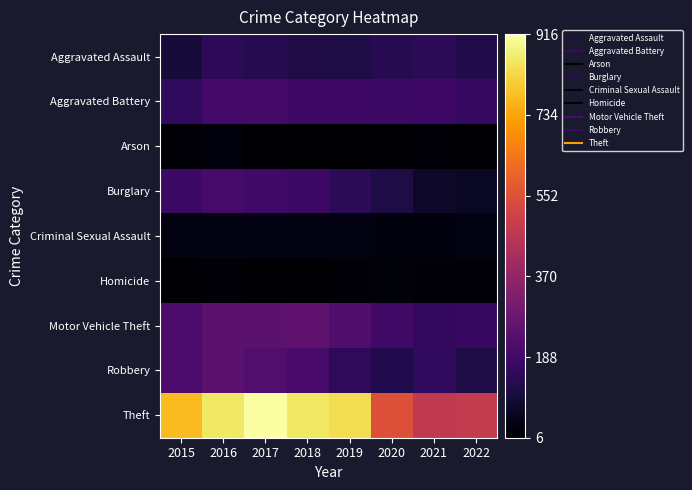

Which has a higher value, 2017 or 2022?

2017